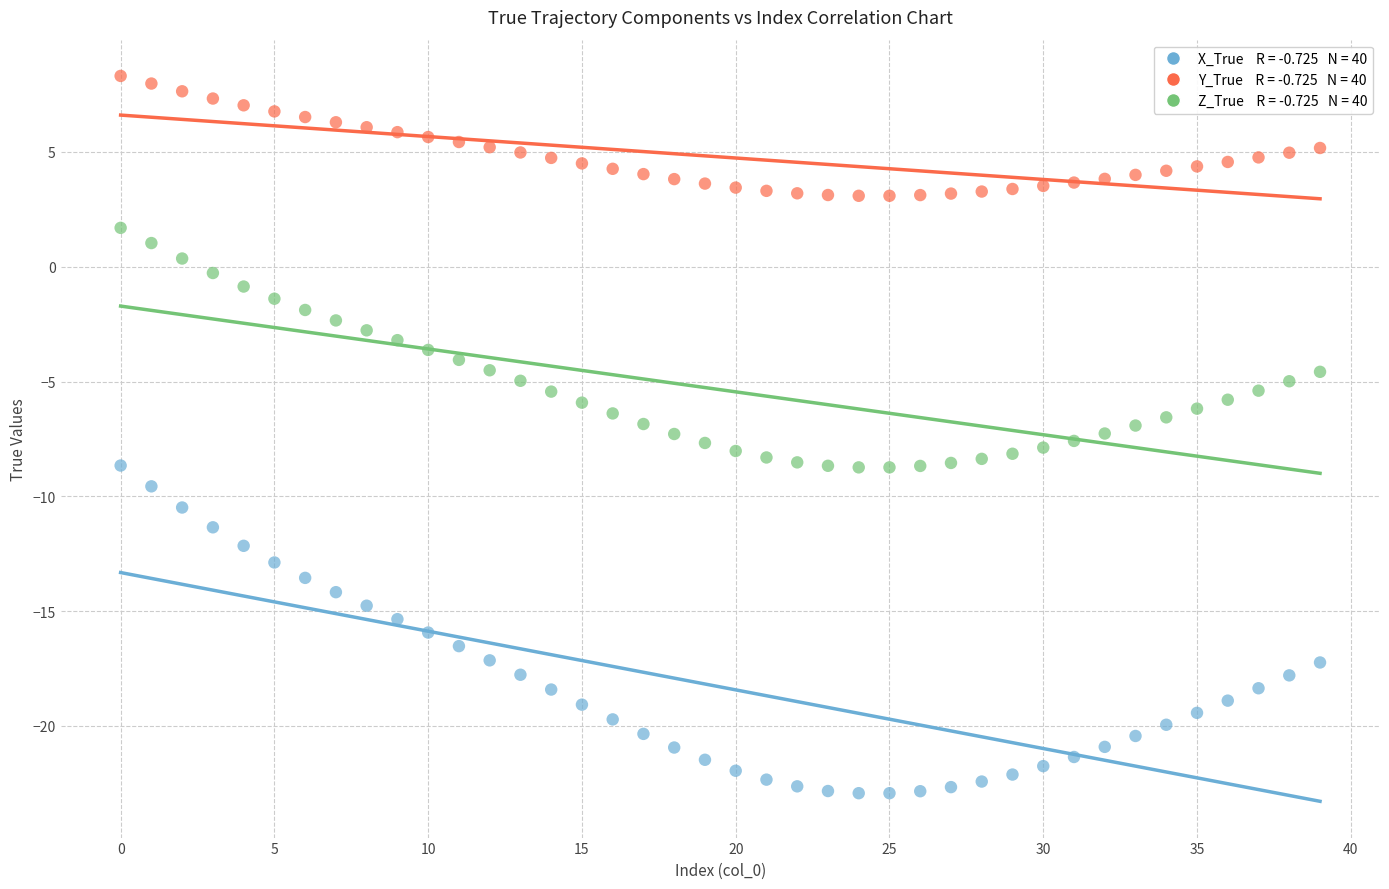

Across all data points, what is the range of Y values (max minus min)?

31.2